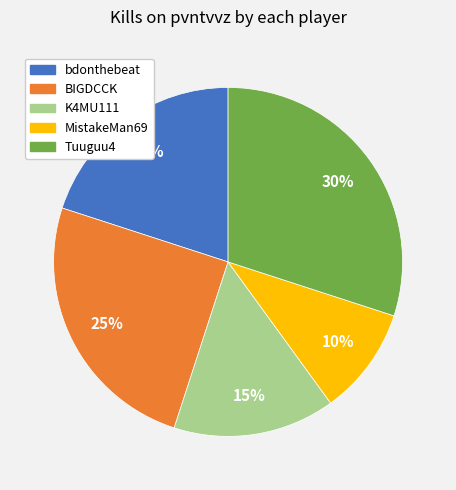

True or false: K4MU111 accounts for 15% of the total.

True